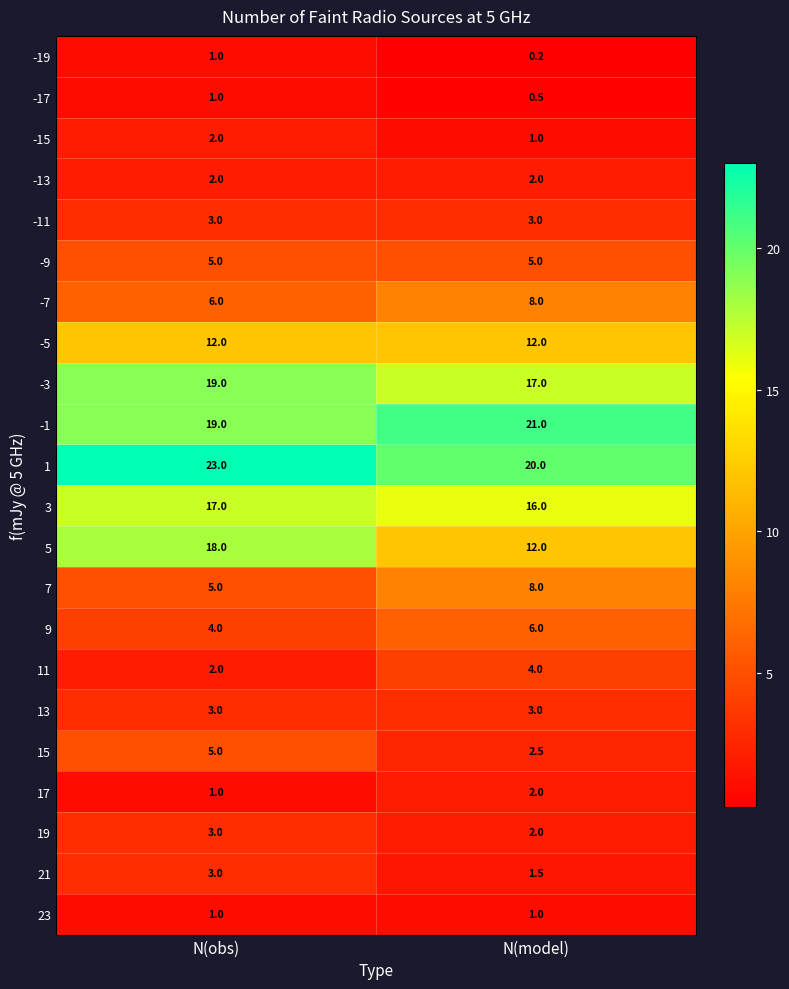

Is it true that 19 equals 3.5 at N(model)?

False